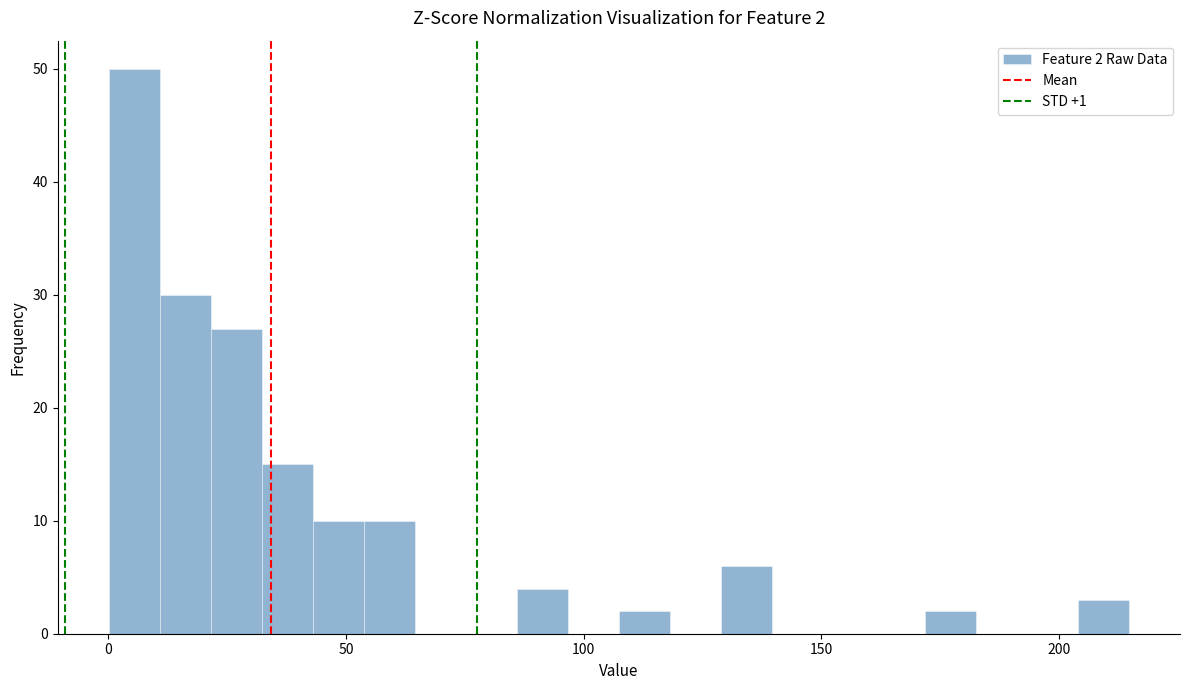

Around what value on the x-axis is the tallest bar? Give the approximate position of its centre, as read against the axis.

5